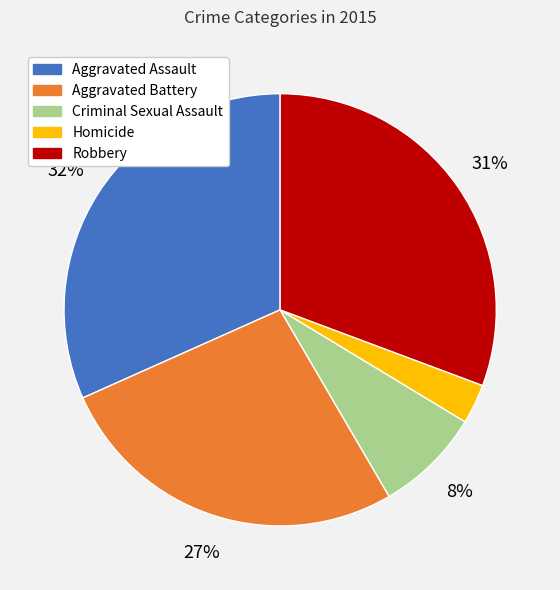

Is it true that Homicide is 3% of the pie?

True